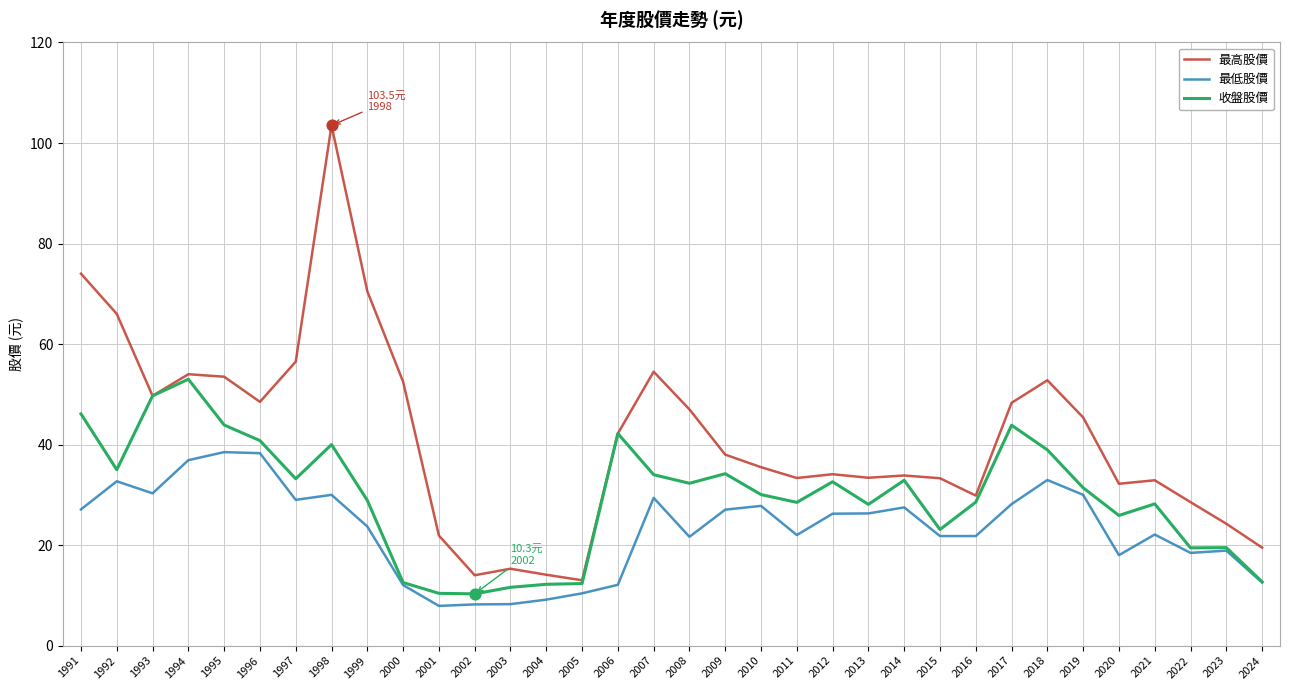

Is the value of 最高股價 at 2000 greater than the value of 收盤股價 at 1997?

Yes